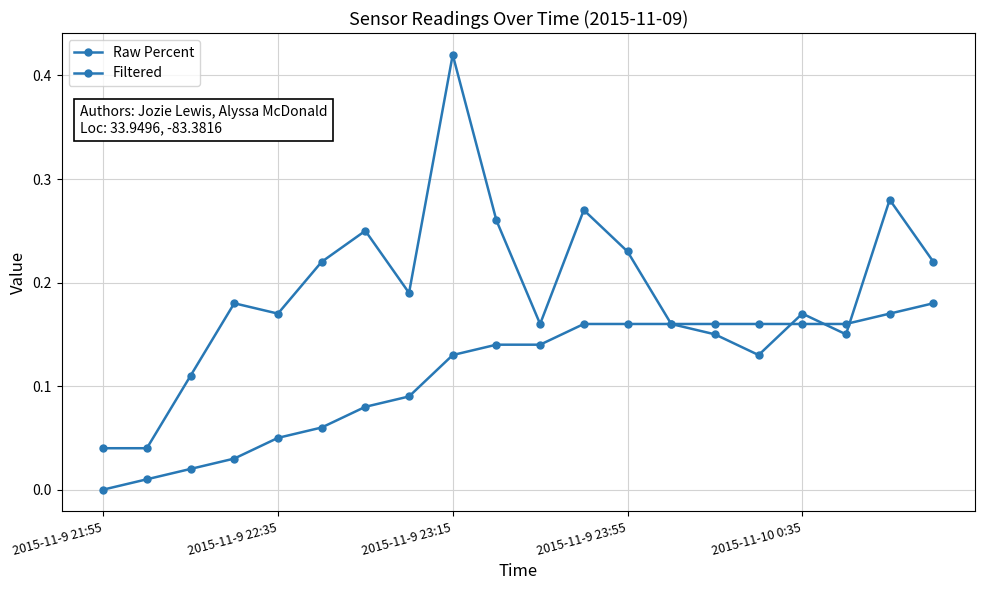

Is this an area chart (filled region under the line)?

No